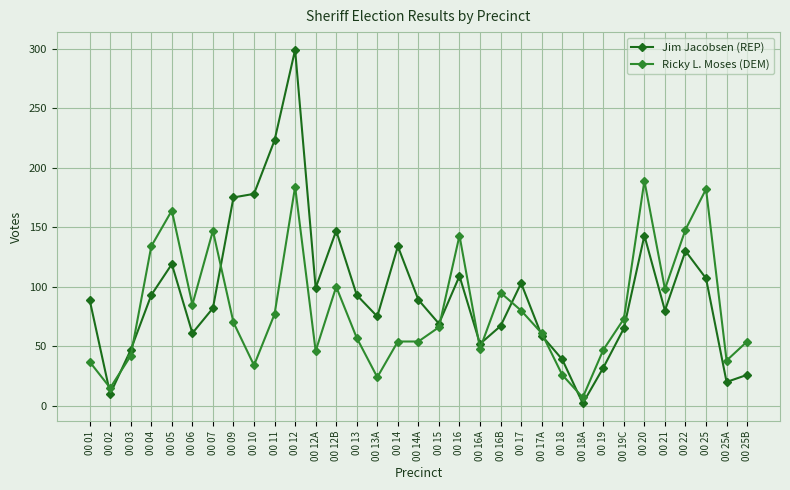

Which label corresponds to the largest value in the chart?

00 12